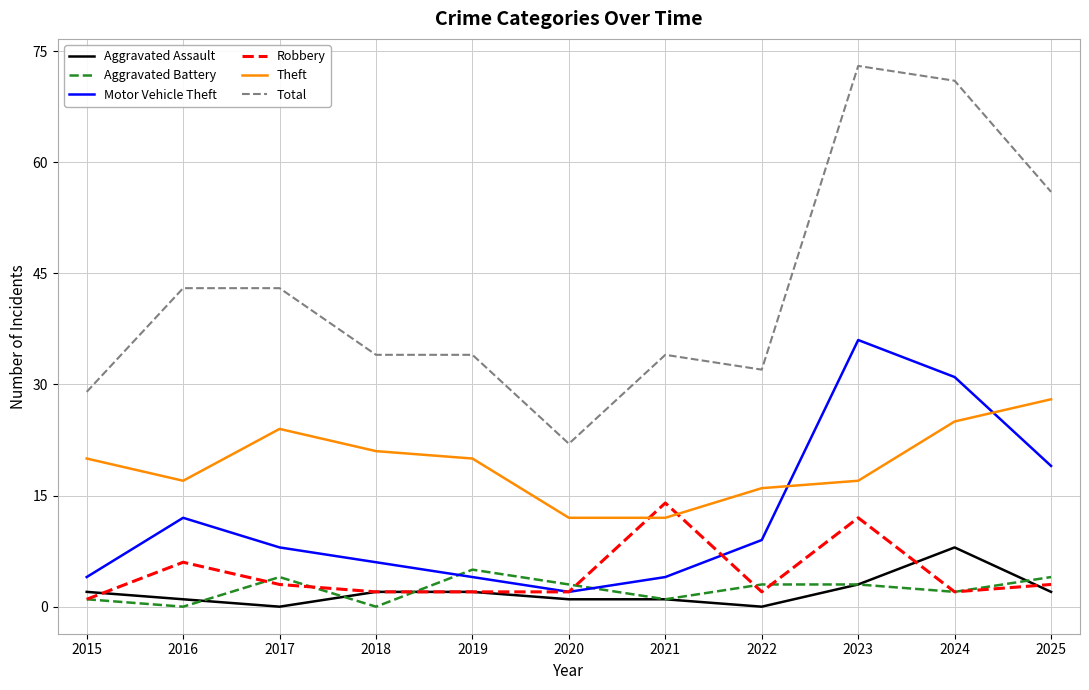

At which label is Aggravated Assault closest to 4?

2023